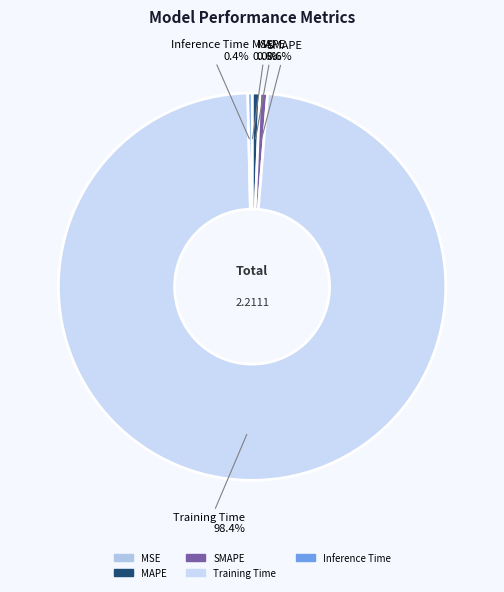

Which has a higher value, MAPE or Training Time?

Training Time